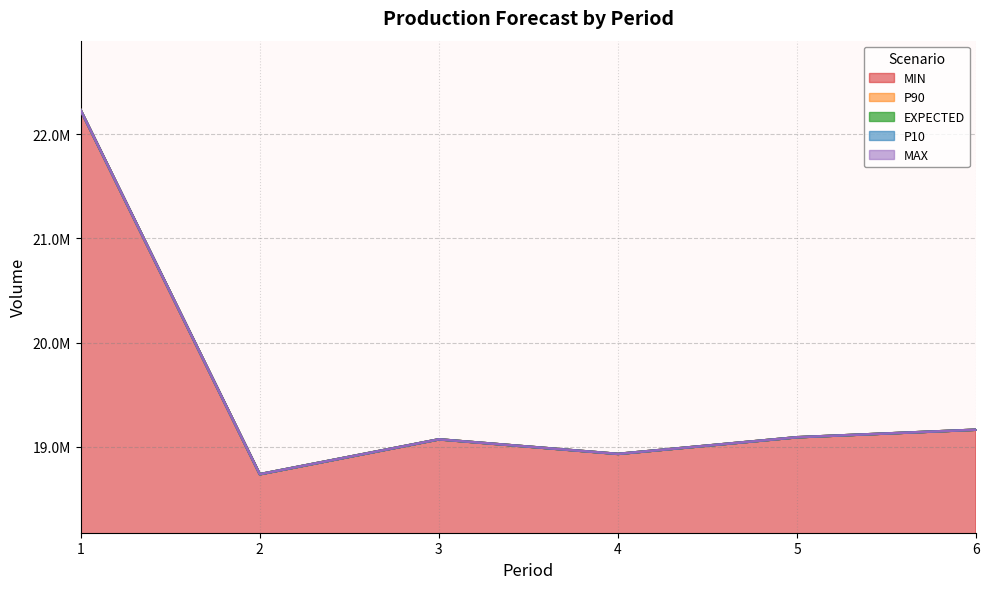

The value of MAX at 4 is 18930000. True or false?

True